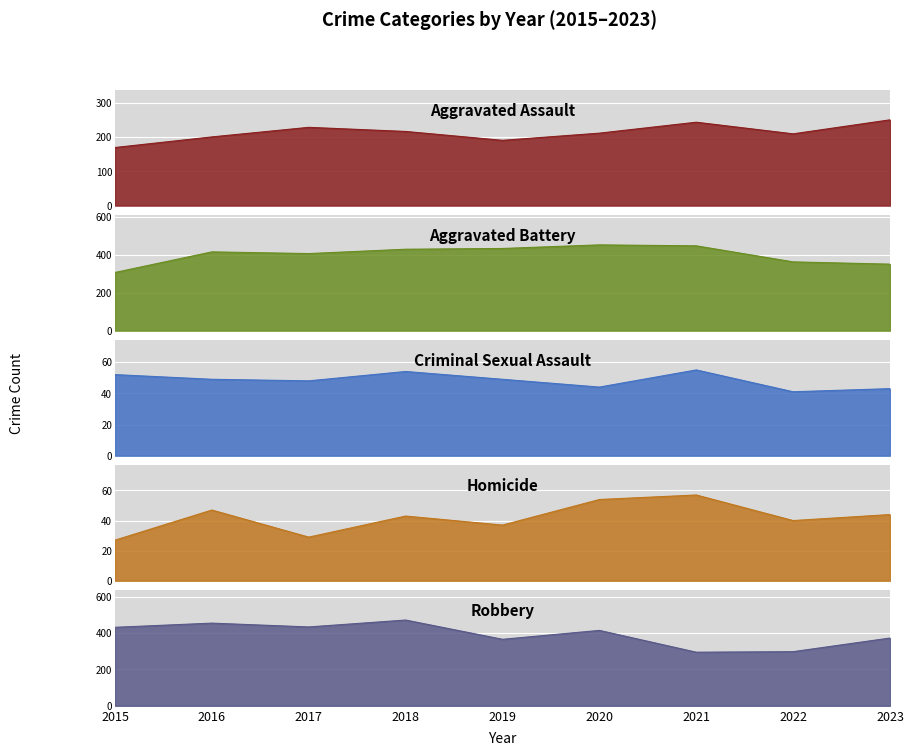

Reading right to left, list all the values displayed in this chart.

Aggravated Assault: 2023=251	2022=210	2021=244	2020=212	2019=191	2018=217	2017=229	2016=201	2015=170
Aggravated Battery: 2023=352	2022=364	2021=449	2020=454	2019=435	2018=431	2017=408	2016=417	2015=308
Criminal Sexual Assault: 2023=43	2022=41	2021=55	2020=44	2019=49	2018=54	2017=48	2016=49	2015=52
Homicide: 2023=44	2022=40	2021=57	2020=54	2019=37	2018=43	2017=29	2016=47	2015=27
Robbery: 2023=373	2022=298	2021=295	2020=415	2019=366	2018=472	2017=434	2016=455	2015=432